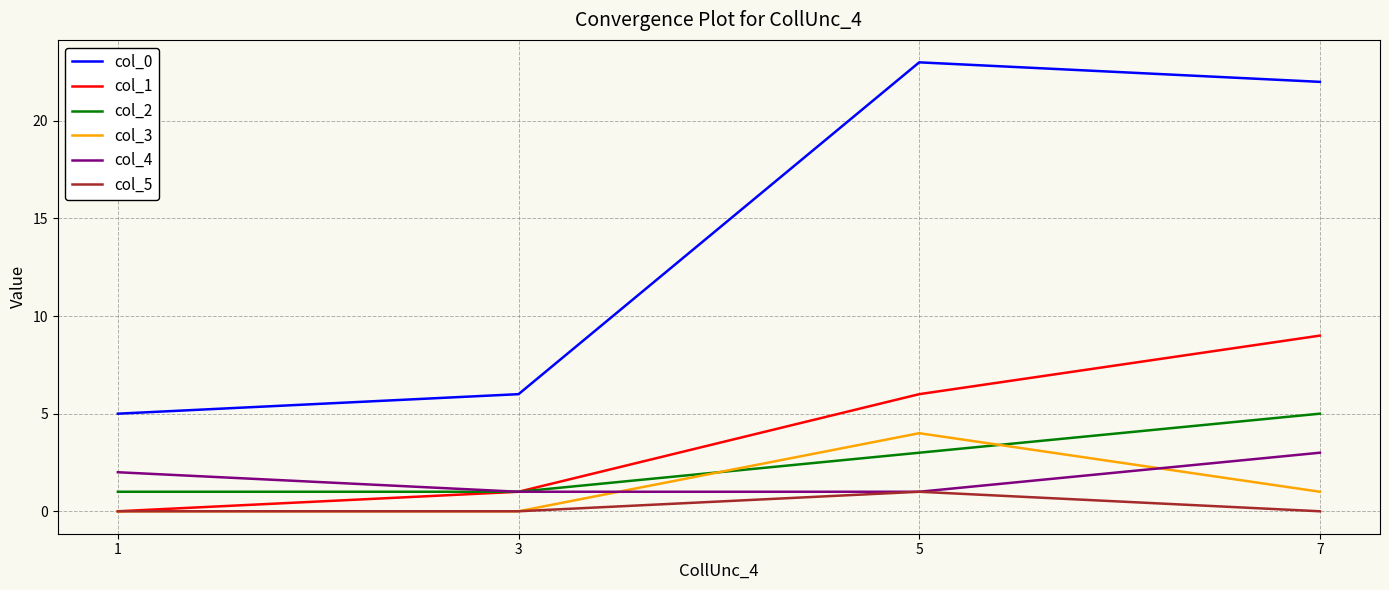

Reading right to left, what are all the values shown in this chart?

col_0: 22	23	6	5
col_1: 9	6	1	0
col_2: 5	3	1	1
col_3: 1	4	0	0
col_4: 3	1	1	2
col_5: 0	1	0	0